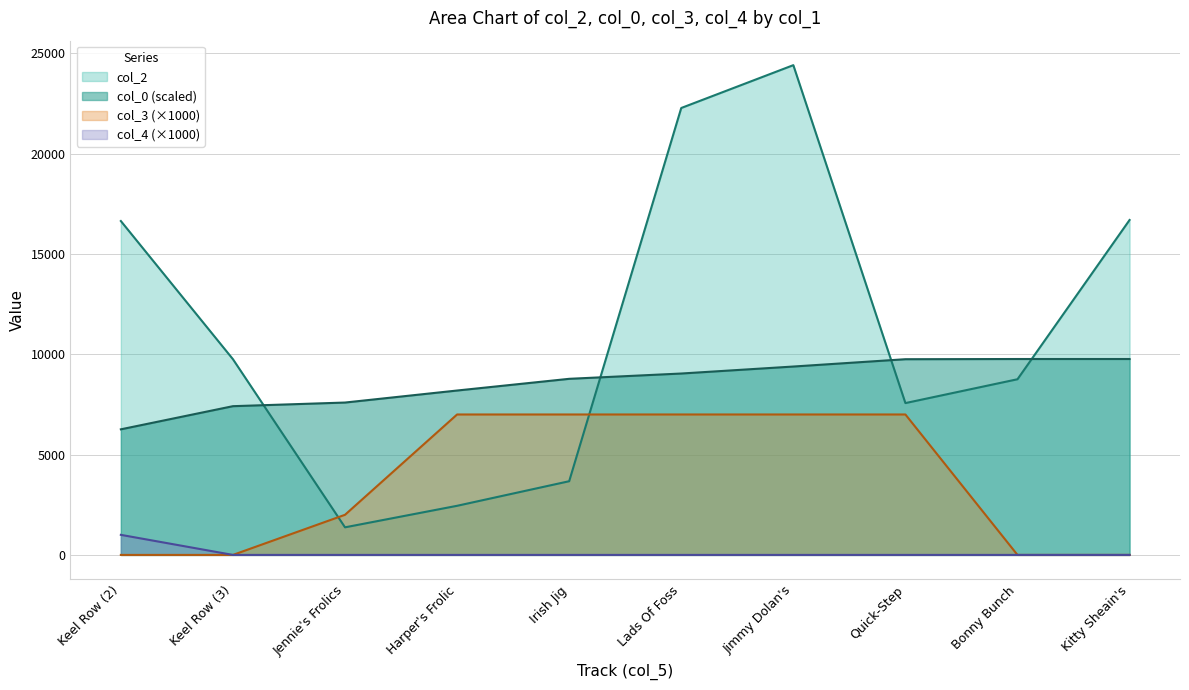

True or false: col_4 and col_3 cross at least once.

False